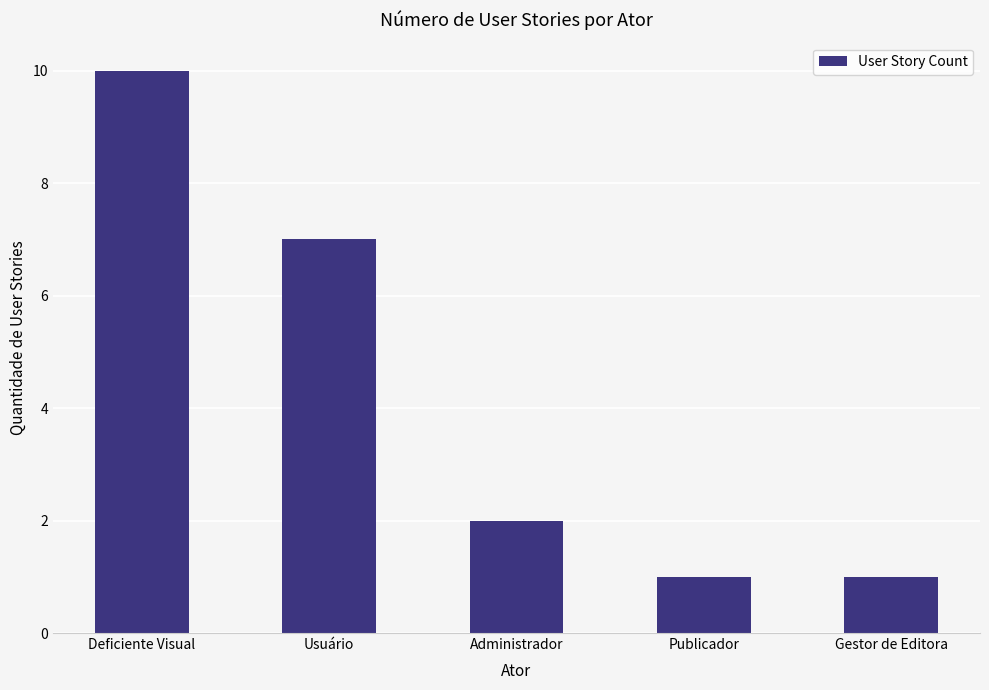

Approximately how many times larger is the value at Administrador compared to Deficiente Visual?

0.2